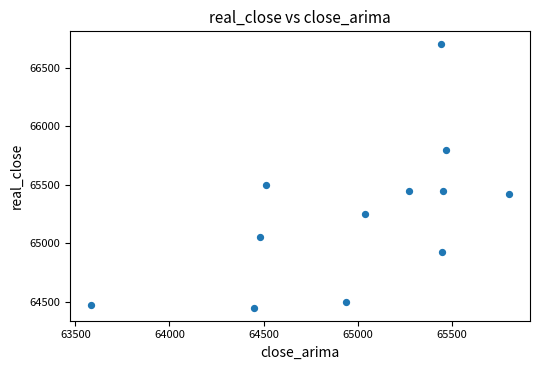

What Y value in the scatter plot is closest to 65575?

65500